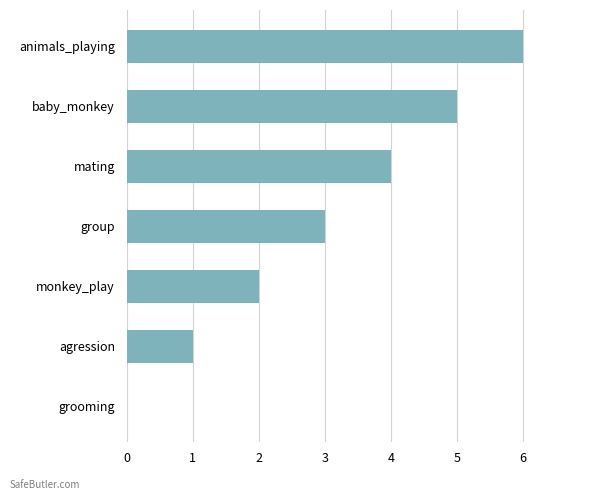

What is the change in value from group to animals_playing?

+3